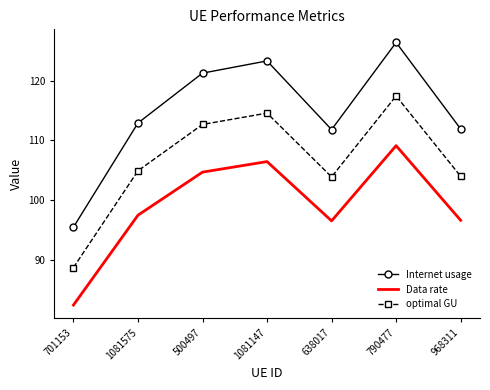

Which category has the lowest value in the optimal GU series?

701153